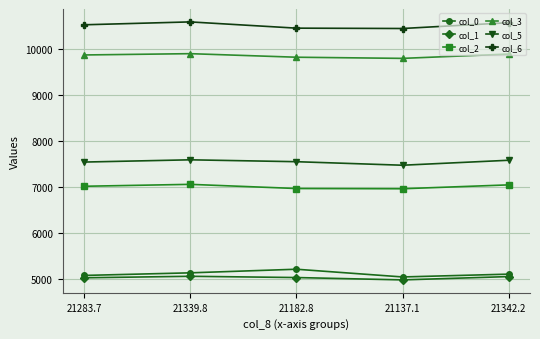

The col_6 series shows 10448.7 at 21182.8. True or false?

True